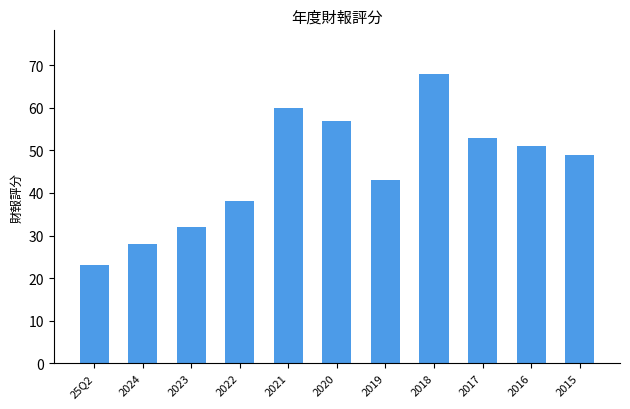

What is the sum of the values at 2018 and 2024?

96